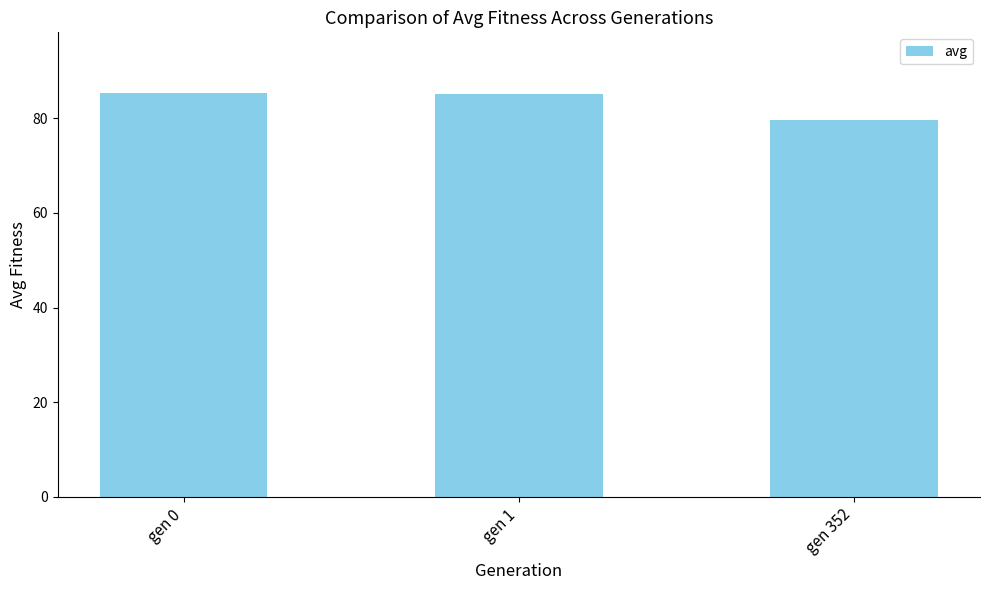

What is the value of the 3rd bar from the left?

79.6